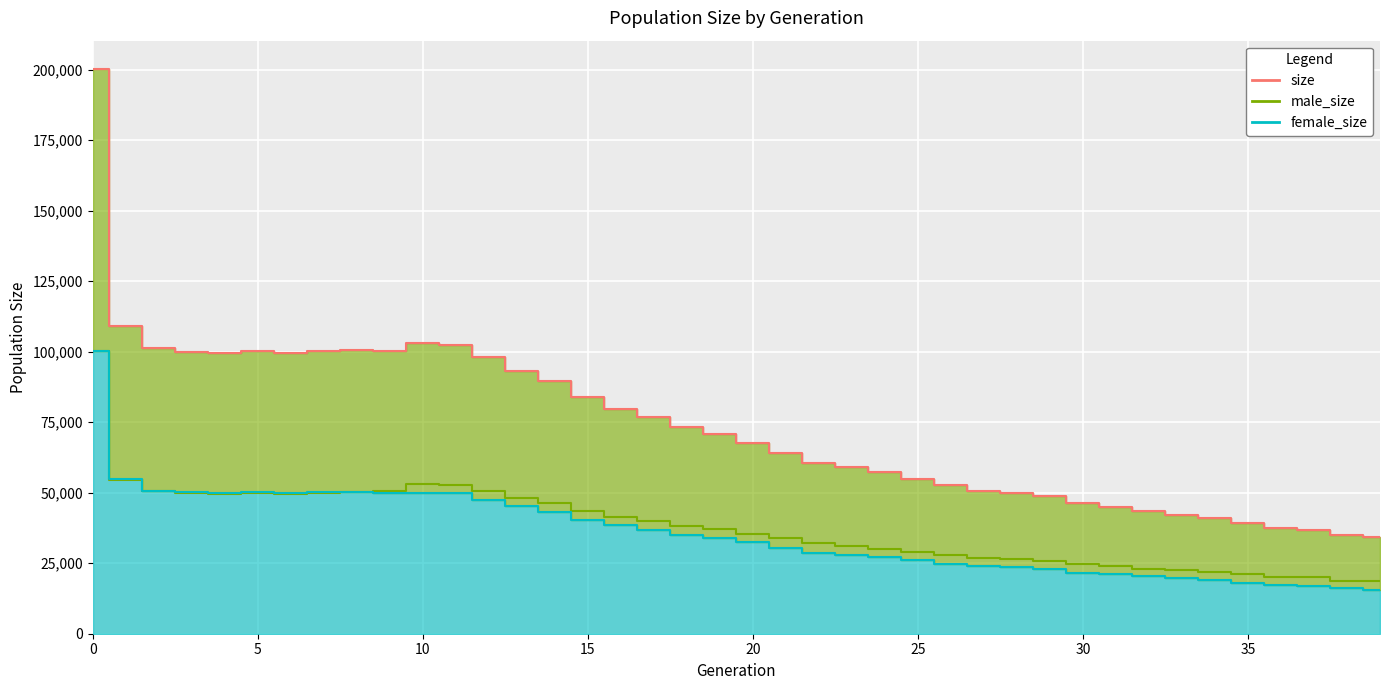

Where is the first local minimum for female_size?

4